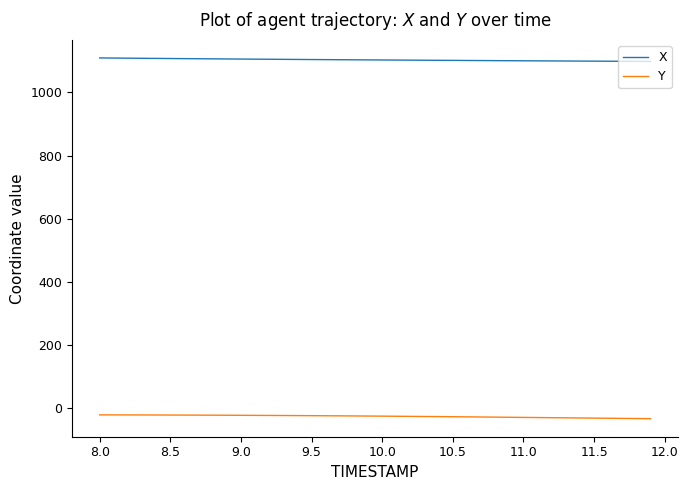

How many distinct data groups are displayed?

2